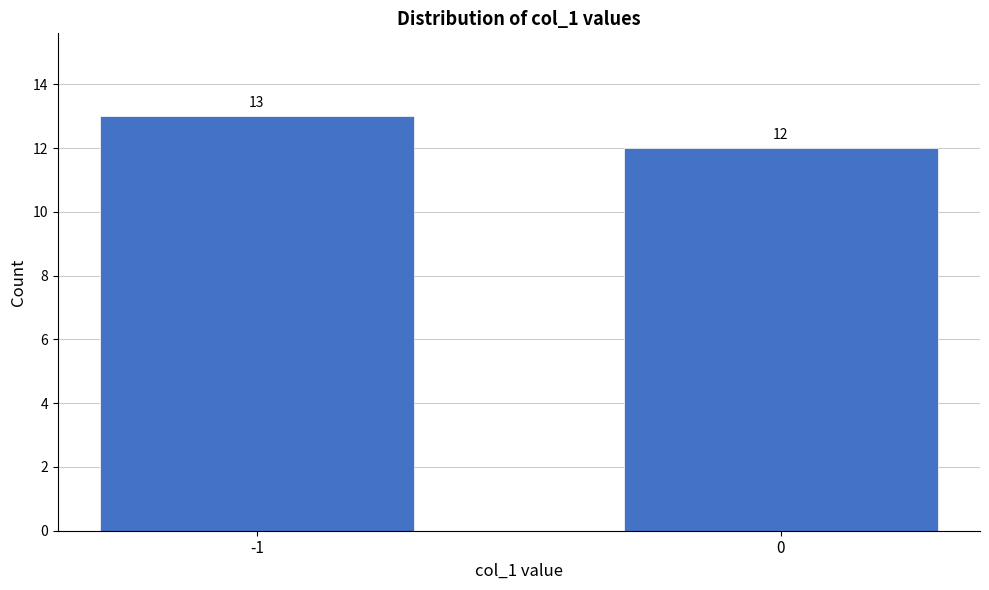

Reading left to right, list all the values displayed in this chart.

13	12